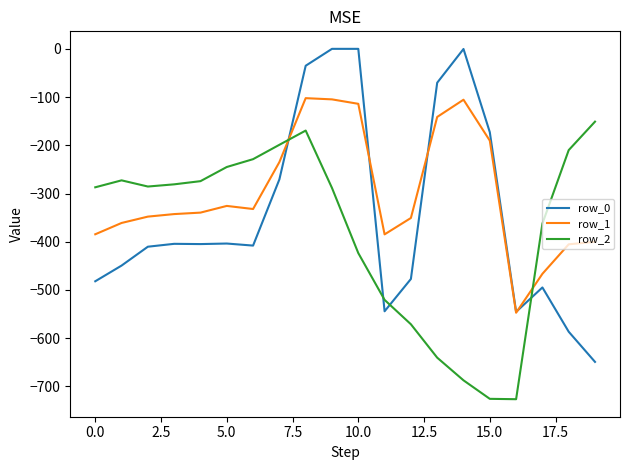

Which series has the largest range (max minus min)?

row_0